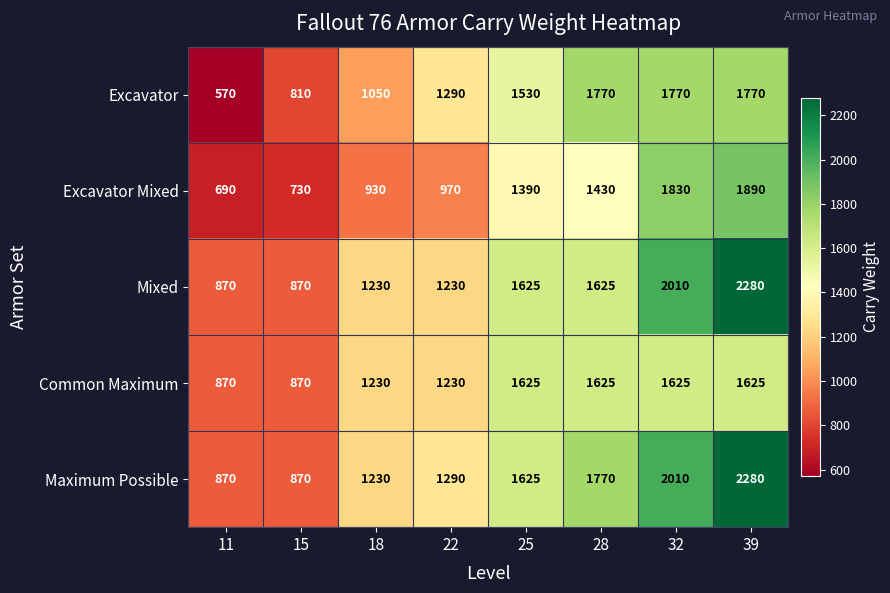

The Excavator series shows 1050 at 18. True or false?

True